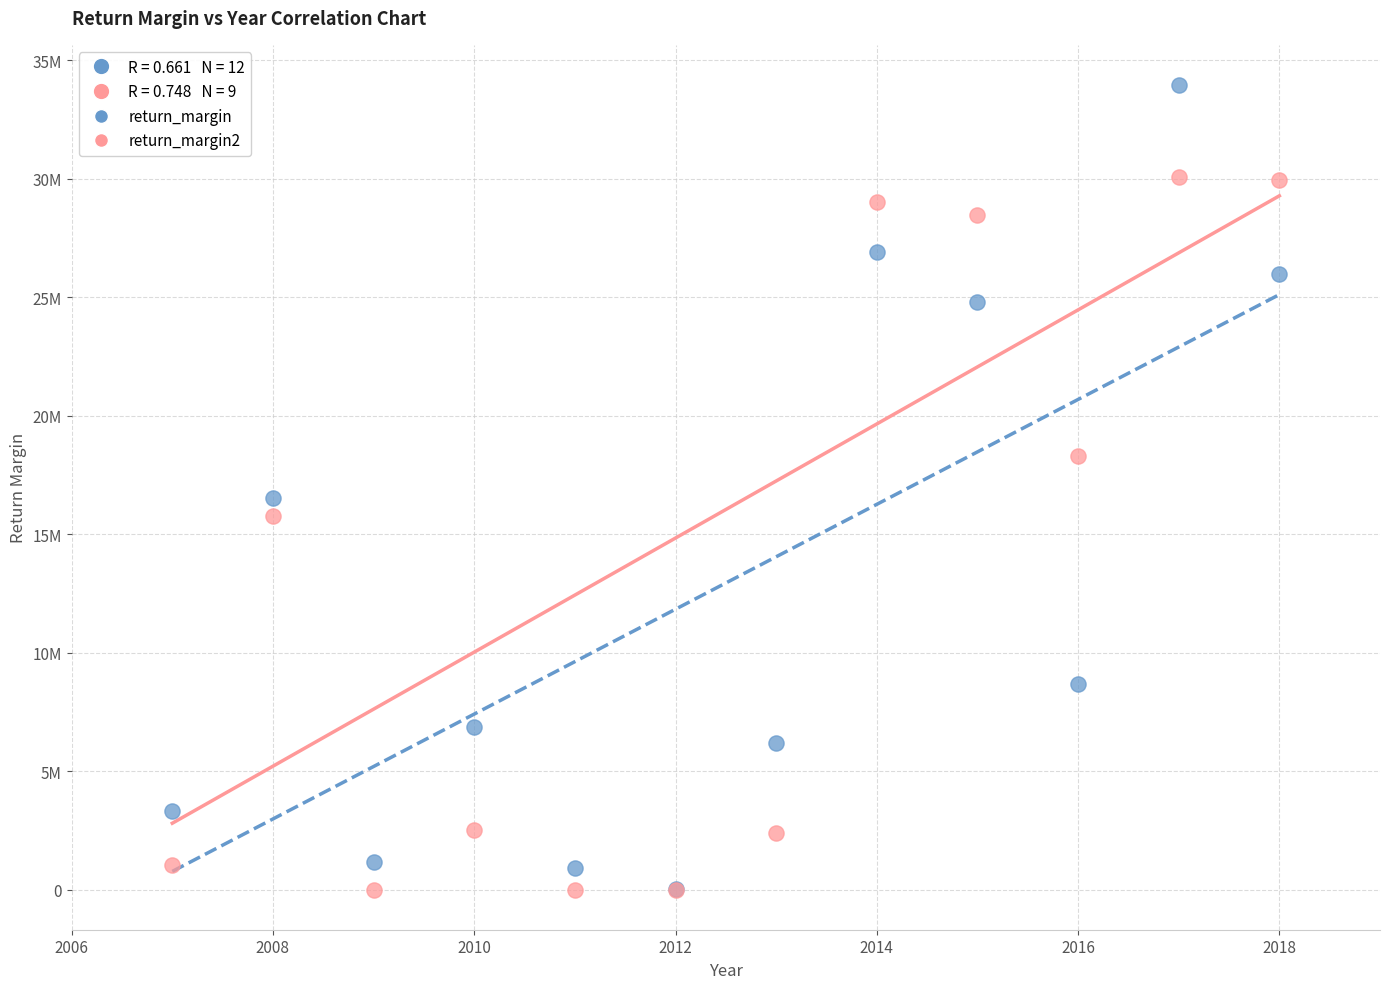

Which series has the largest Y range (max minus min)?

return_margin